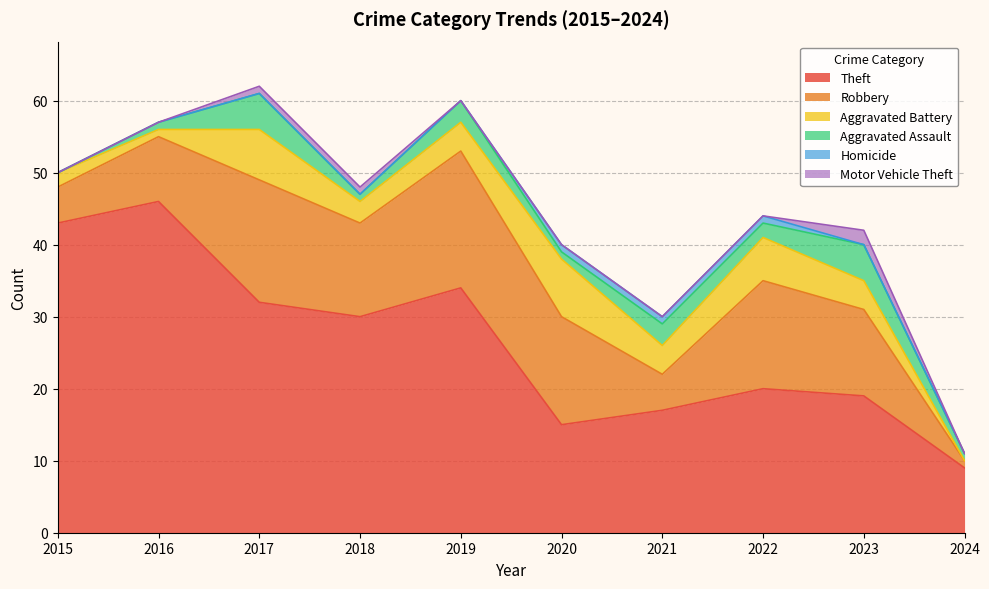

How many series are shown in this chart?

6